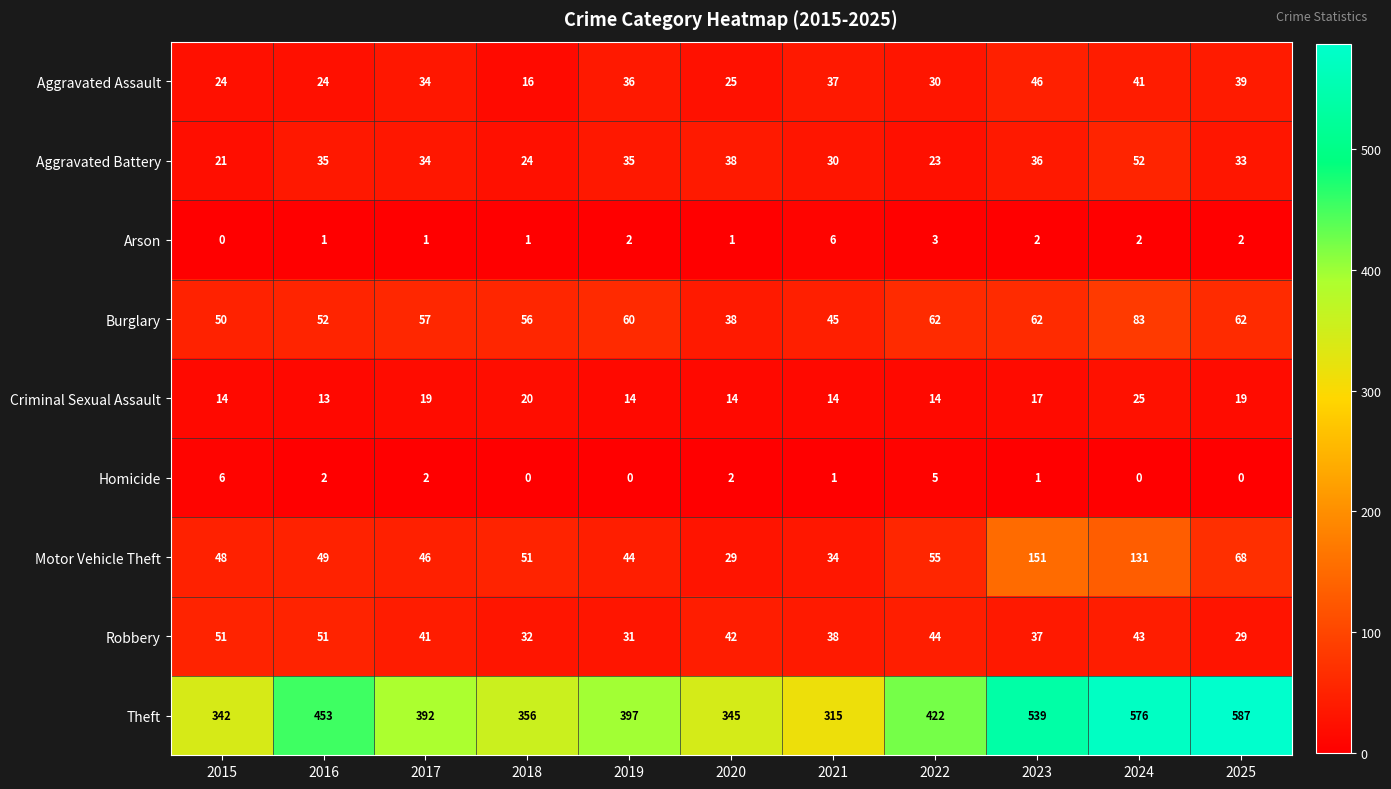

Is it true that Motor Vehicle Theft equals 54 at 2021?

False